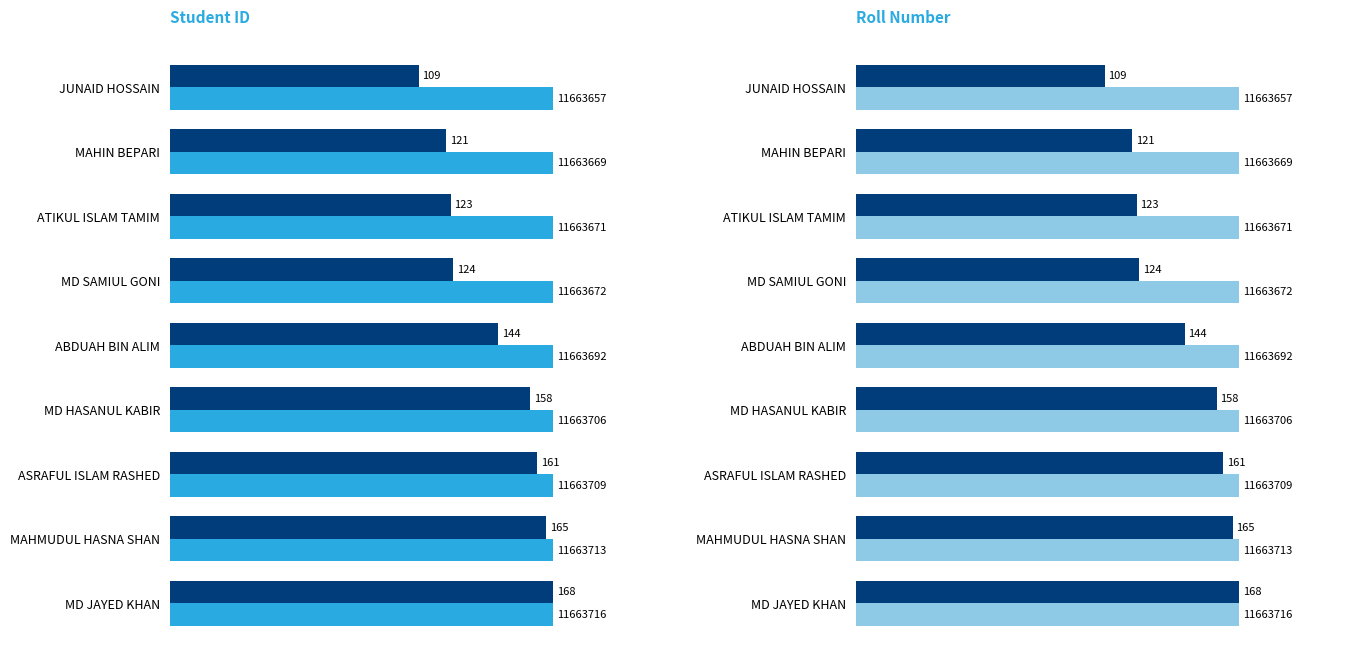

The value of StudentId at ASRAFUL ISLAM RASHED is 26.9. True or false?

False